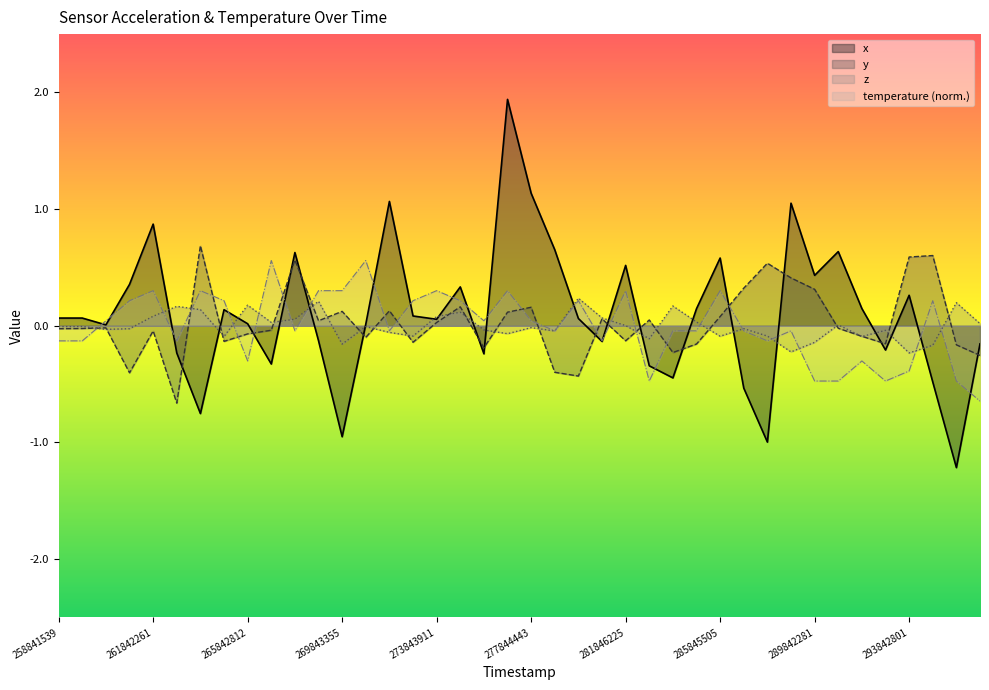

At which category is the sum across all series the highest?

276843376